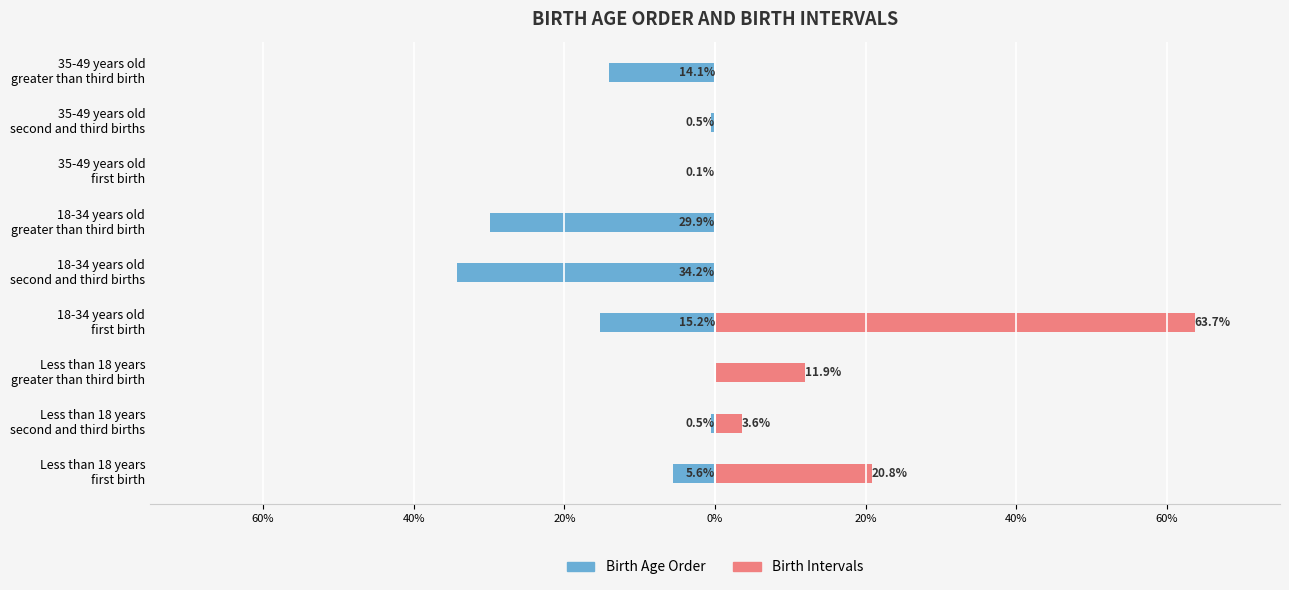

Rank the series by their average value, from lowest to highest.

Birth Age Order, Birth Intervals